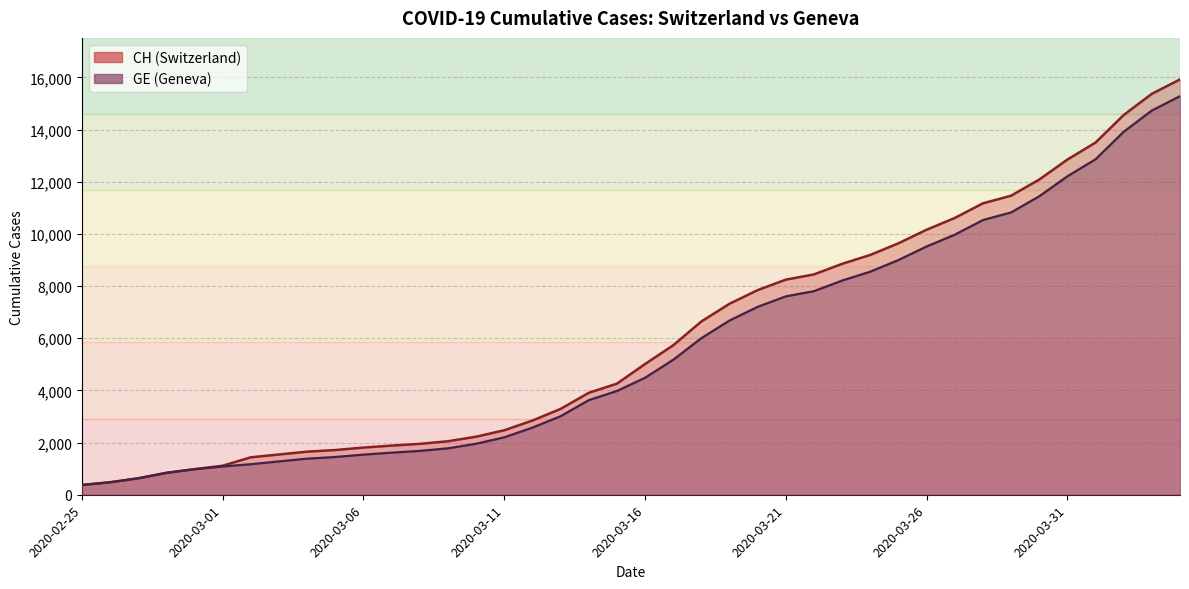

What position from the right is 2020-03-08?

28